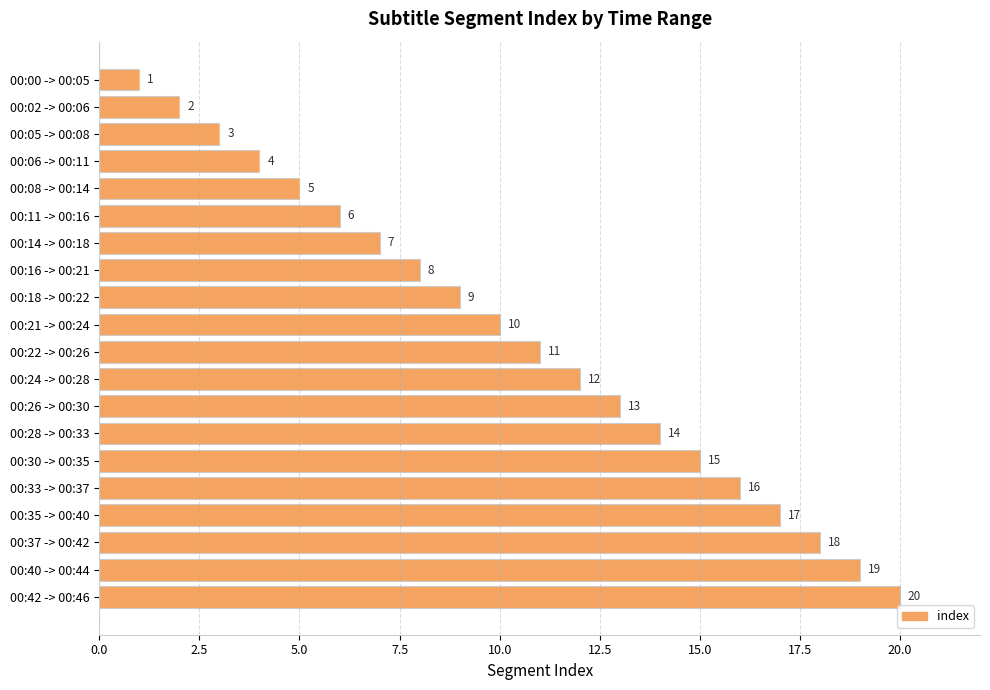

What is the difference between the second highest and minimum values?

18